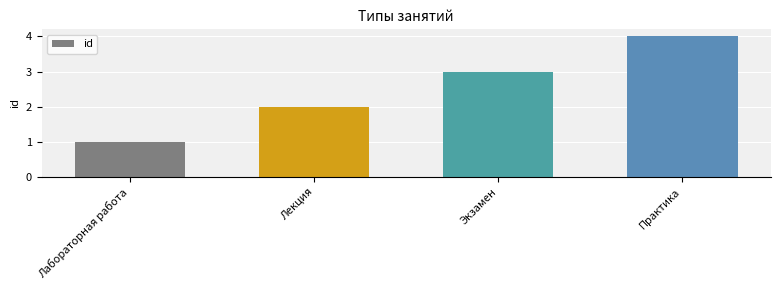

Are the bars horizontal?

No